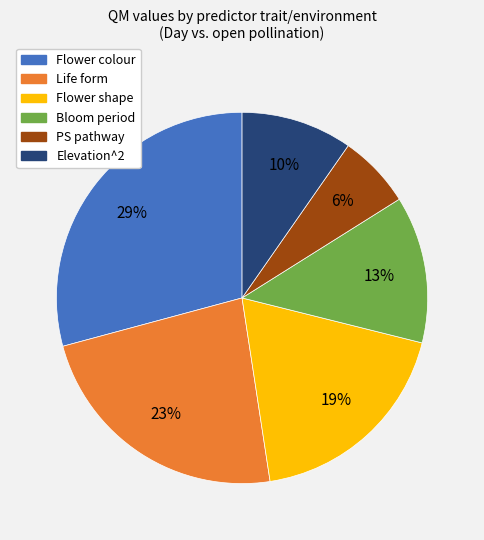

Between Elevation^2 and Bloom period, which is larger?

Bloom period